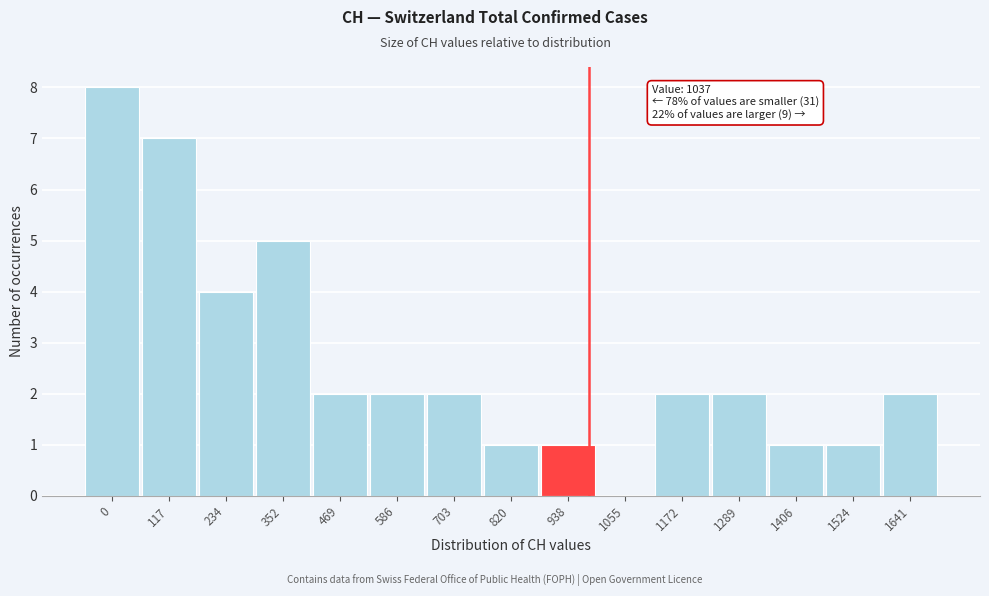

Reading left to right, transcribe all the data shown in this chart.

0=8	117=7	234=4	352=5	469=2	586=2	703=2	820=1	938=1	1055=0	1172=2	1289=2	1406=1	1524=1	1641=2